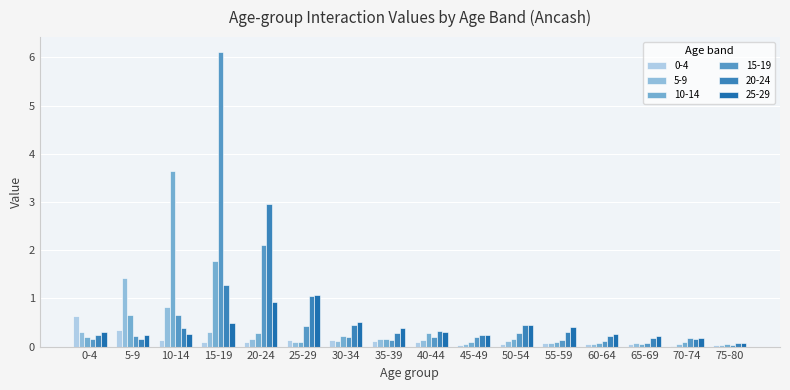

How many bars are there in total?

96